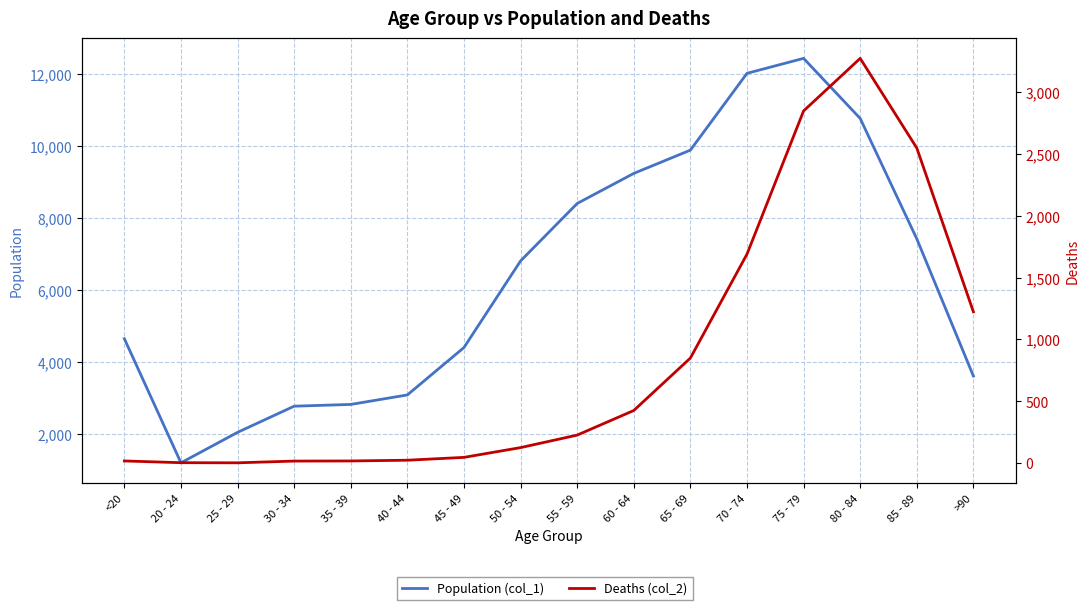

Between 25 - 29 and 40 - 44, which series saw the biggest shift?

Population (col_1)